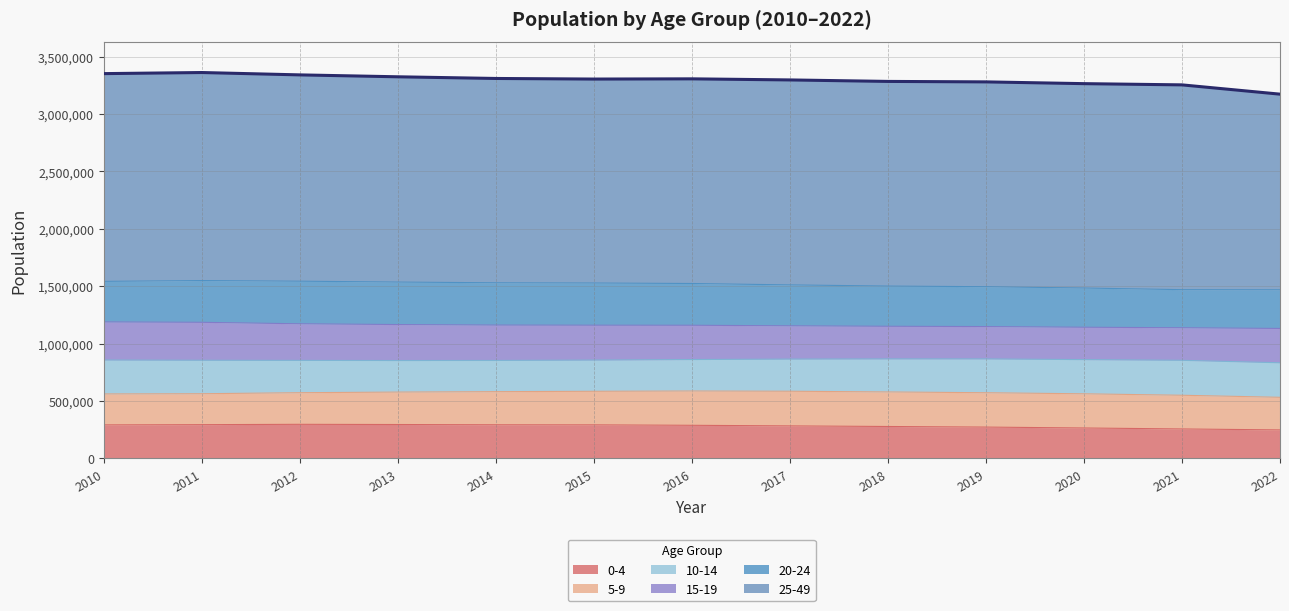

Approximately how many times larger is the value at 2013 compared to 2014?

1.0